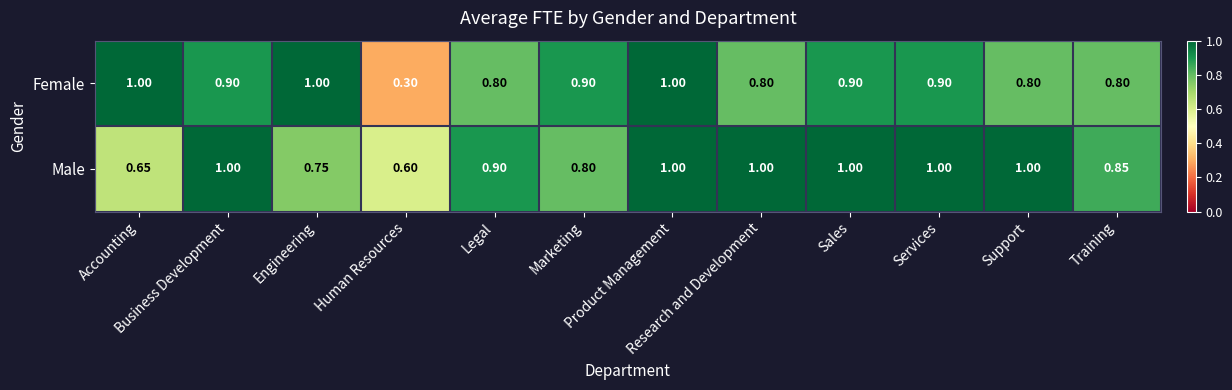

Rank the series by their average value, from lowest to highest.

Female, Male